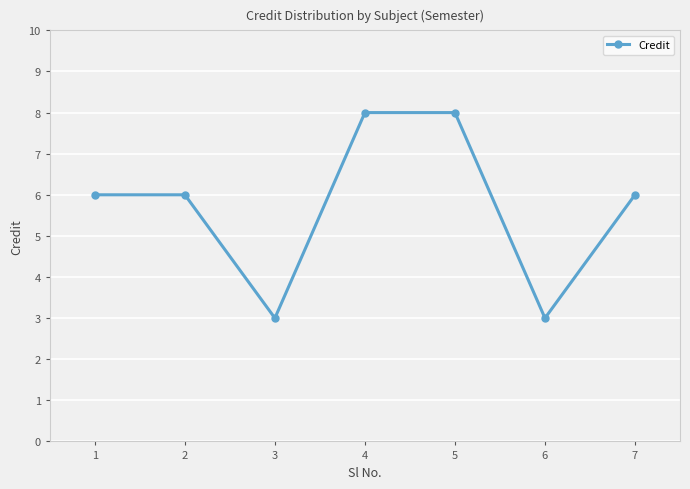

How many lines are shown in the chart?

1